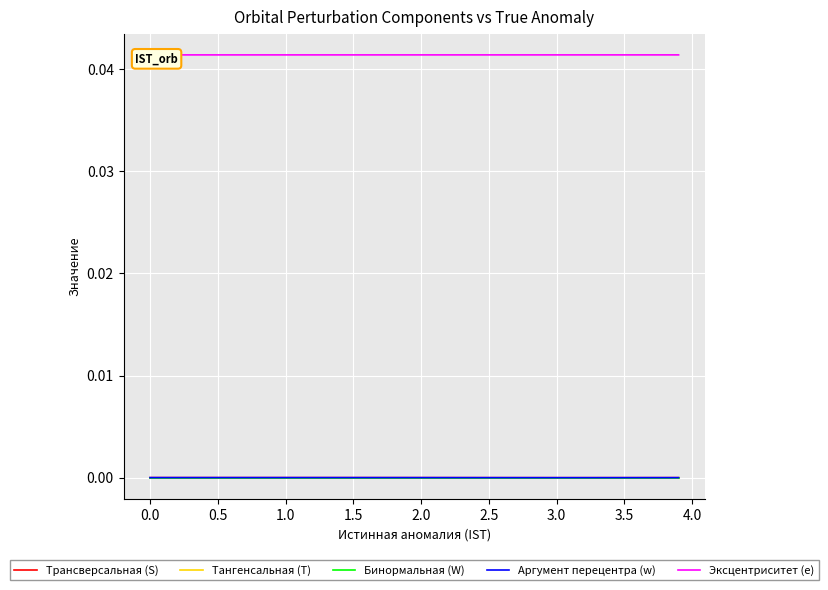

True or false: Трансверсальная (S) and Эксцентриситет (e) cross at least once.

False